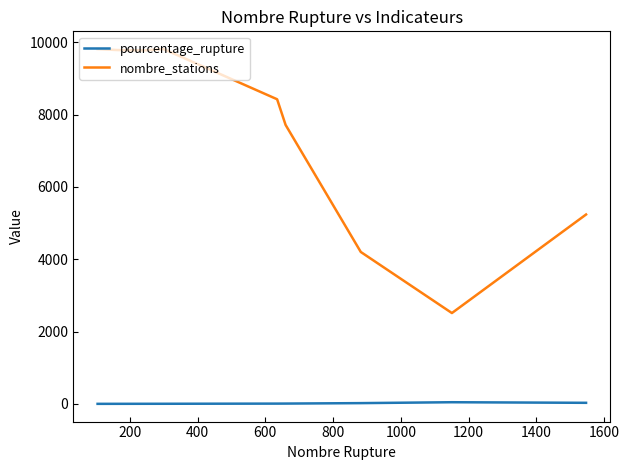

At how many categories does at least one series exceed 5469?

6